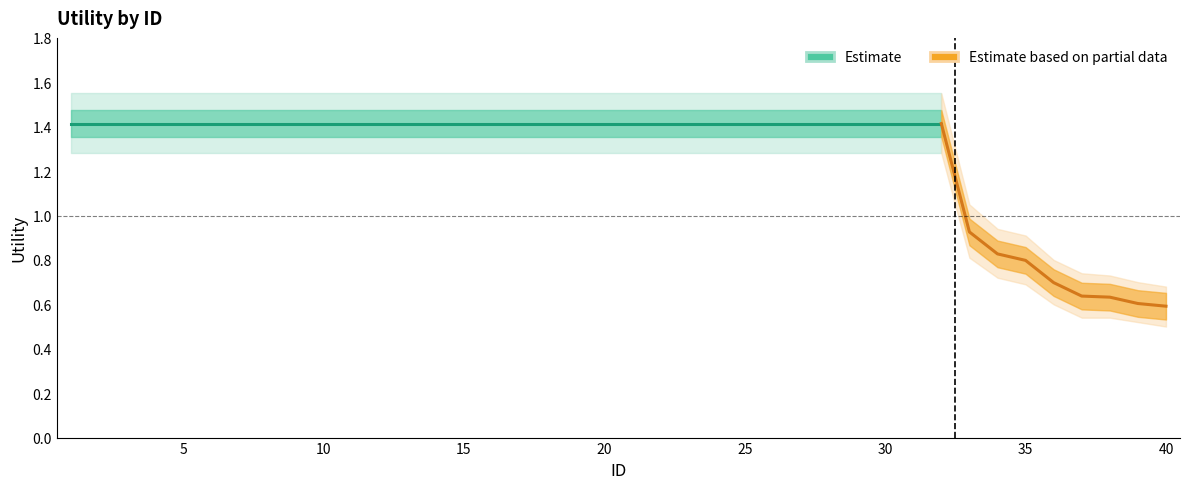

Where is lower_band nearest to the value 0?

40